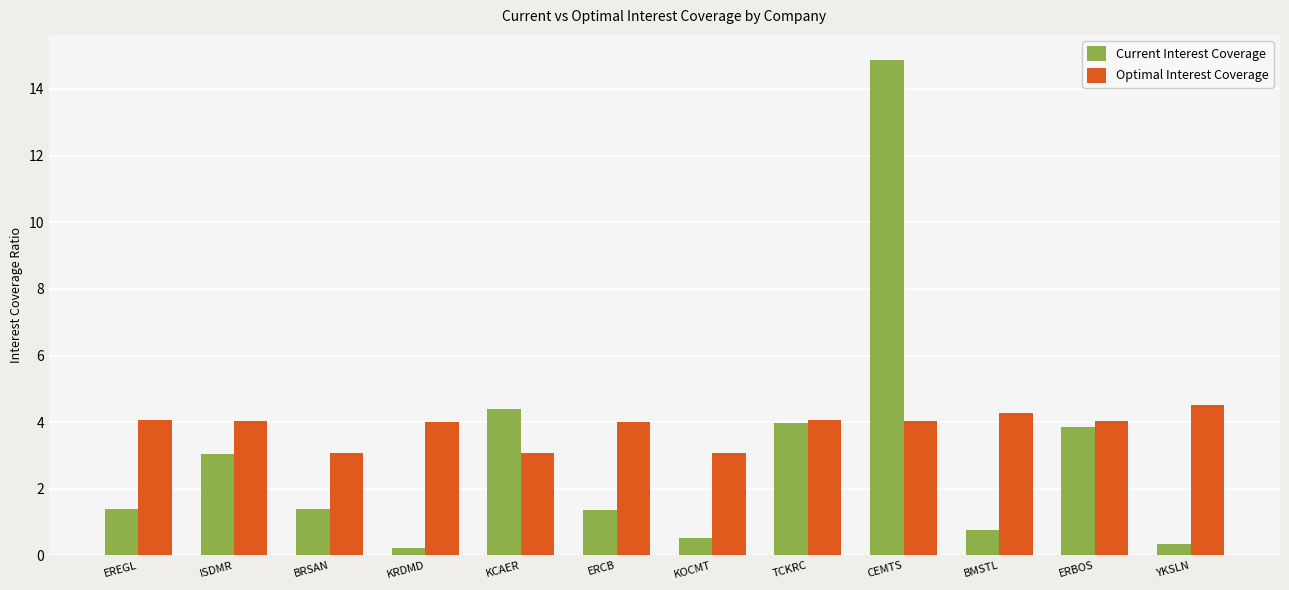

Where does the Current Interest Coverage series first go above 1?

EREGL